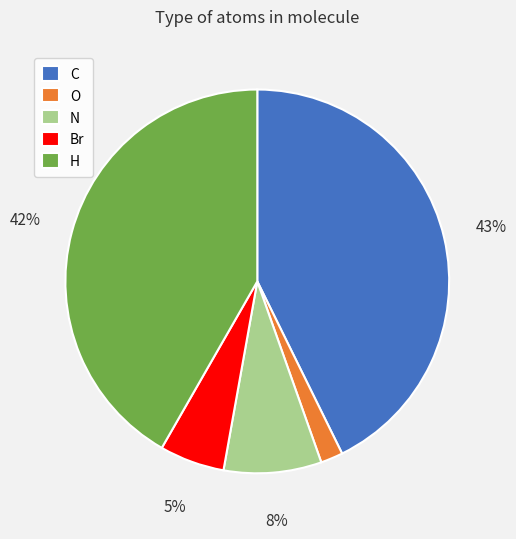

What is the smallest slice in the pie chart?

O